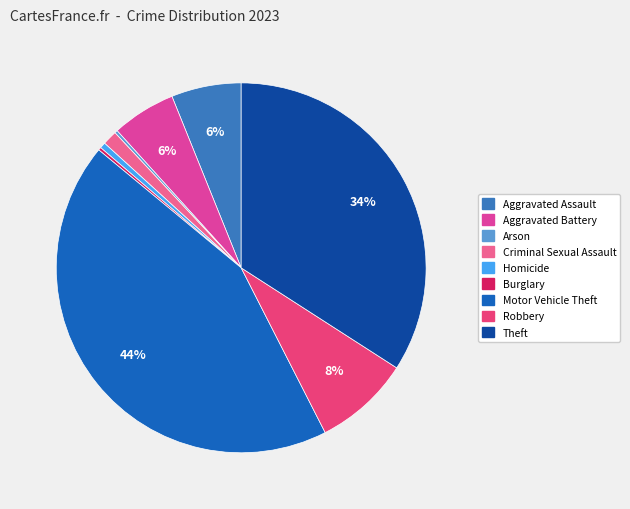

What percentage is NOT represented by Theft?

65.9%